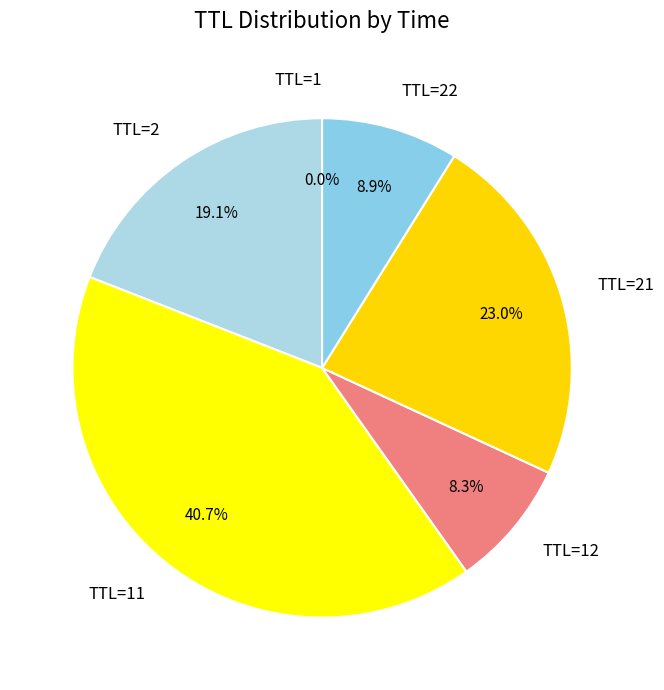

Is there any slice that represents more than half of the pie?

No